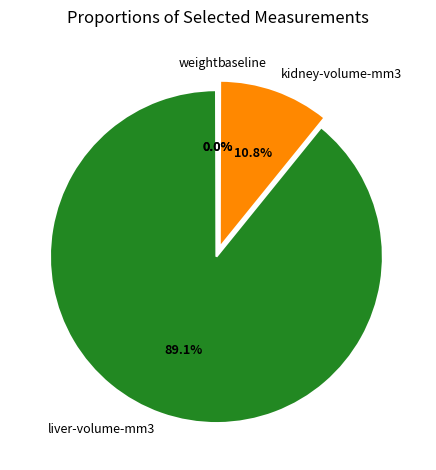

Which category has the biggest portion of the pie?

liver-volume-mm3